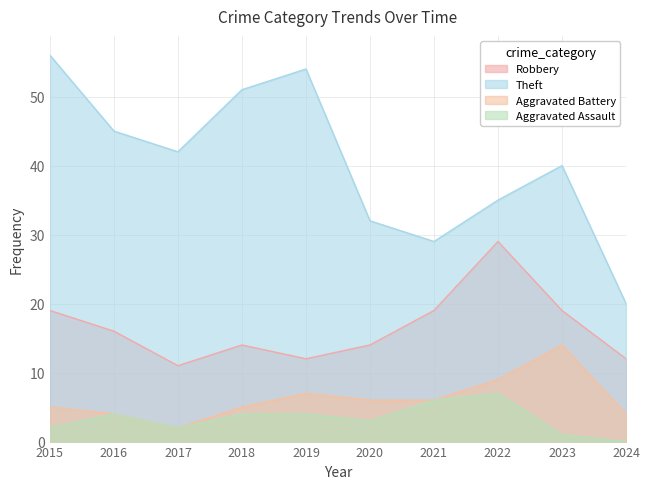

True or false: Aggravated Assault has a value of 2 at 2015.

True